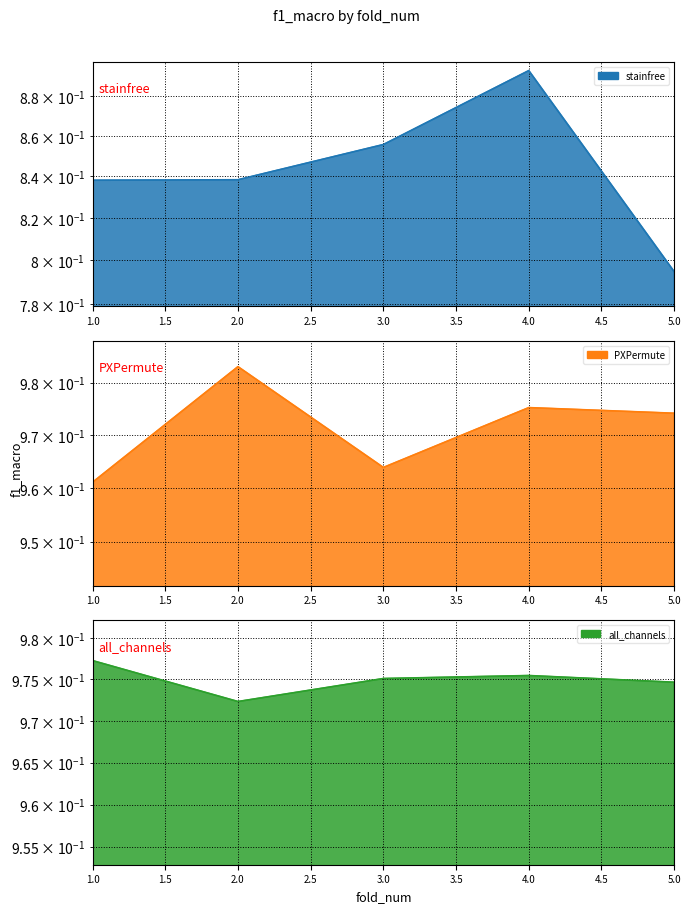

True or false: PXPermute has more than 2 interior local peaks.

False